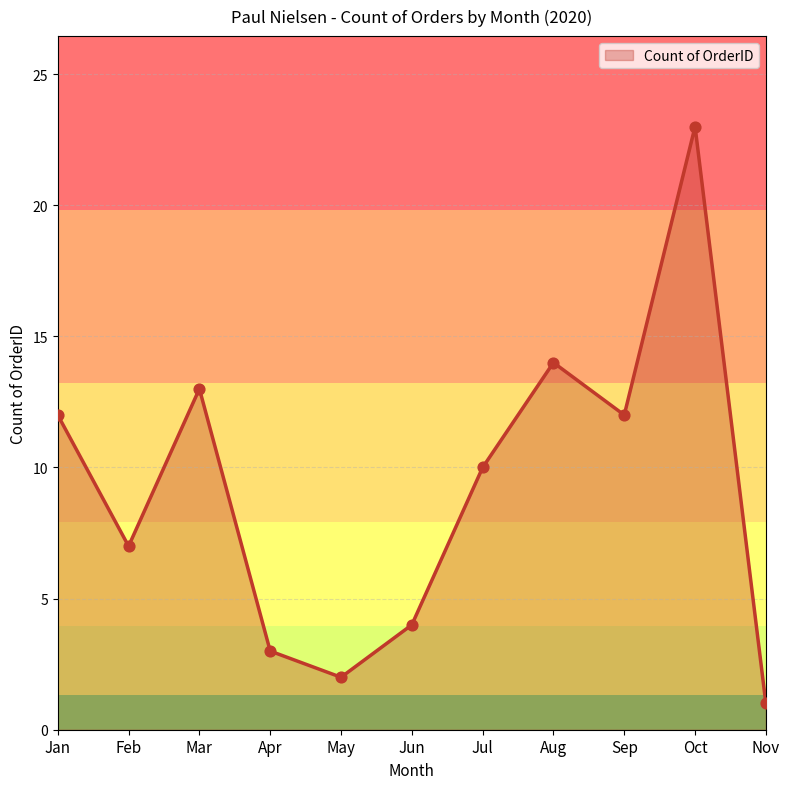

Between Nov and Jan, which is larger?

Jan